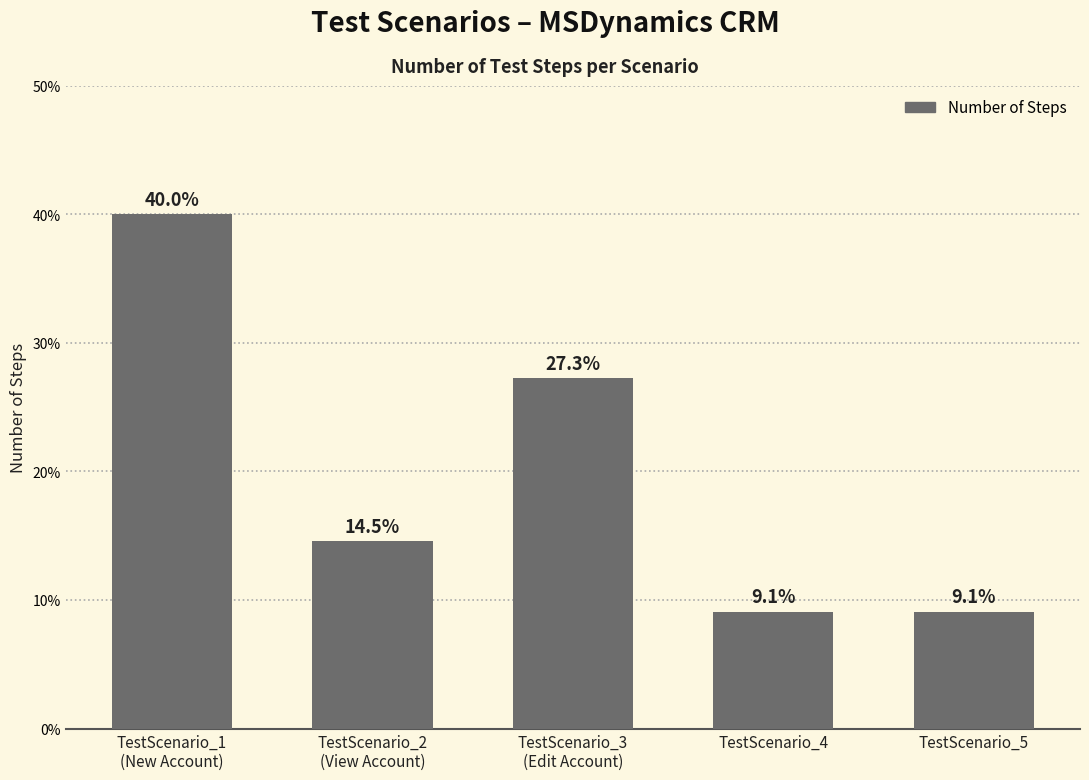

Which has a higher value, TestScenario_1
(New Account) or TestScenario_3
(Edit Account)?

TestScenario_1
(New Account)